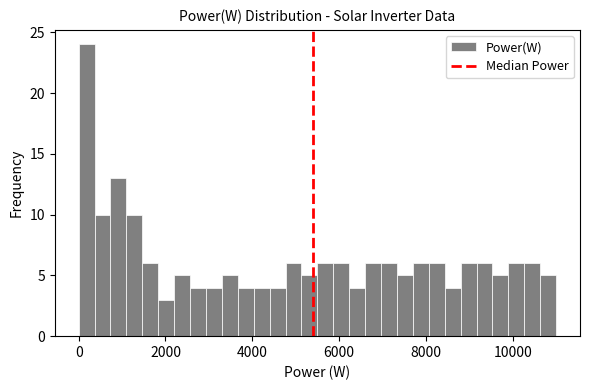

Read against the x-axis, roughly where is the centre of the tallest bar?

200